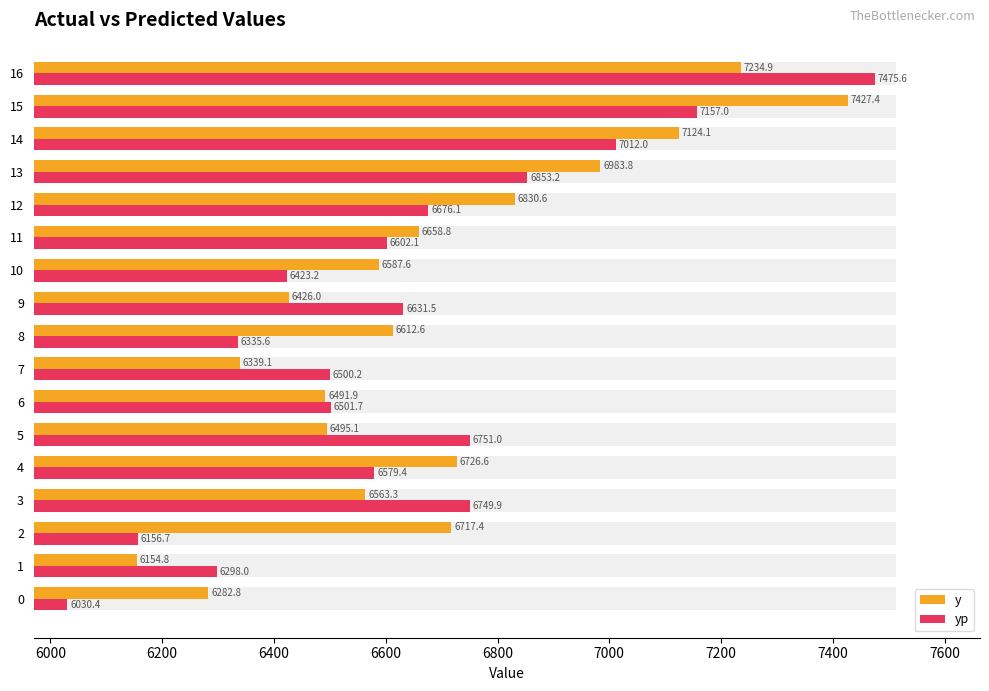

Which series has the largest total across all categories?

y